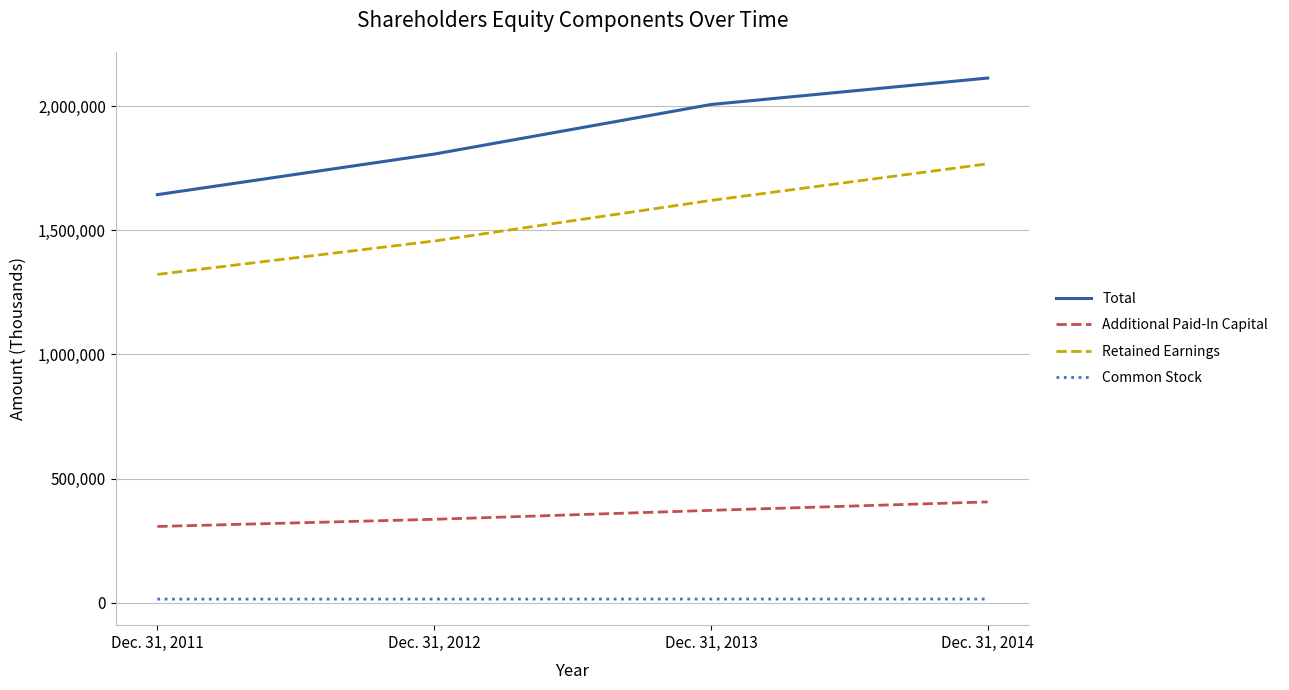

What is the difference between the second highest and minimum values in the Total series?

363178